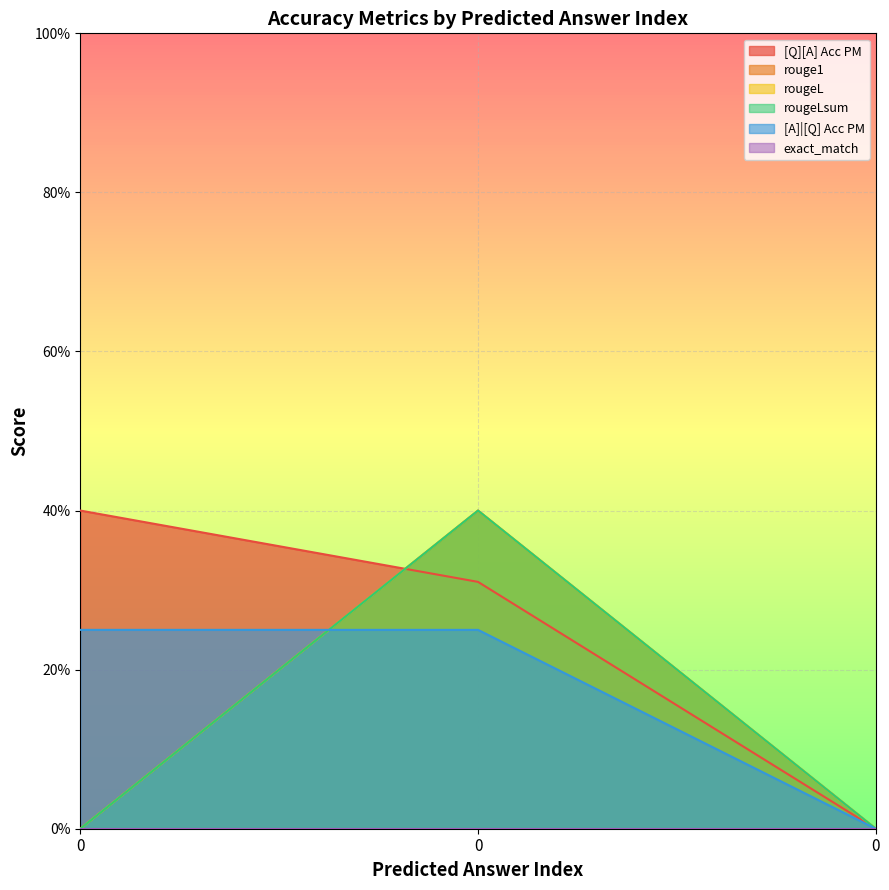

Does the chart display data point markers on the line(s)?

No